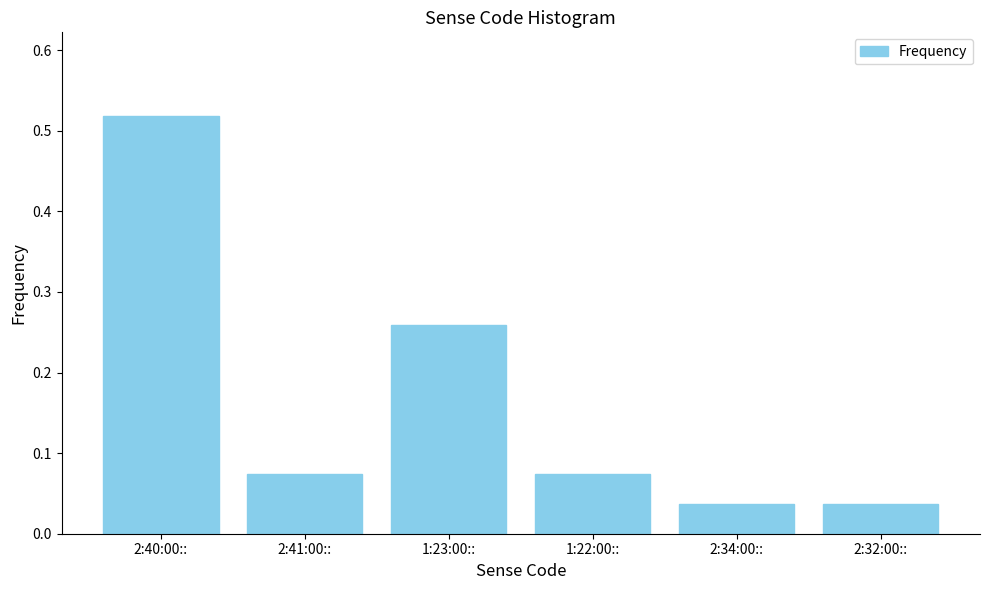

What position from the left is 1:23:00::?

3